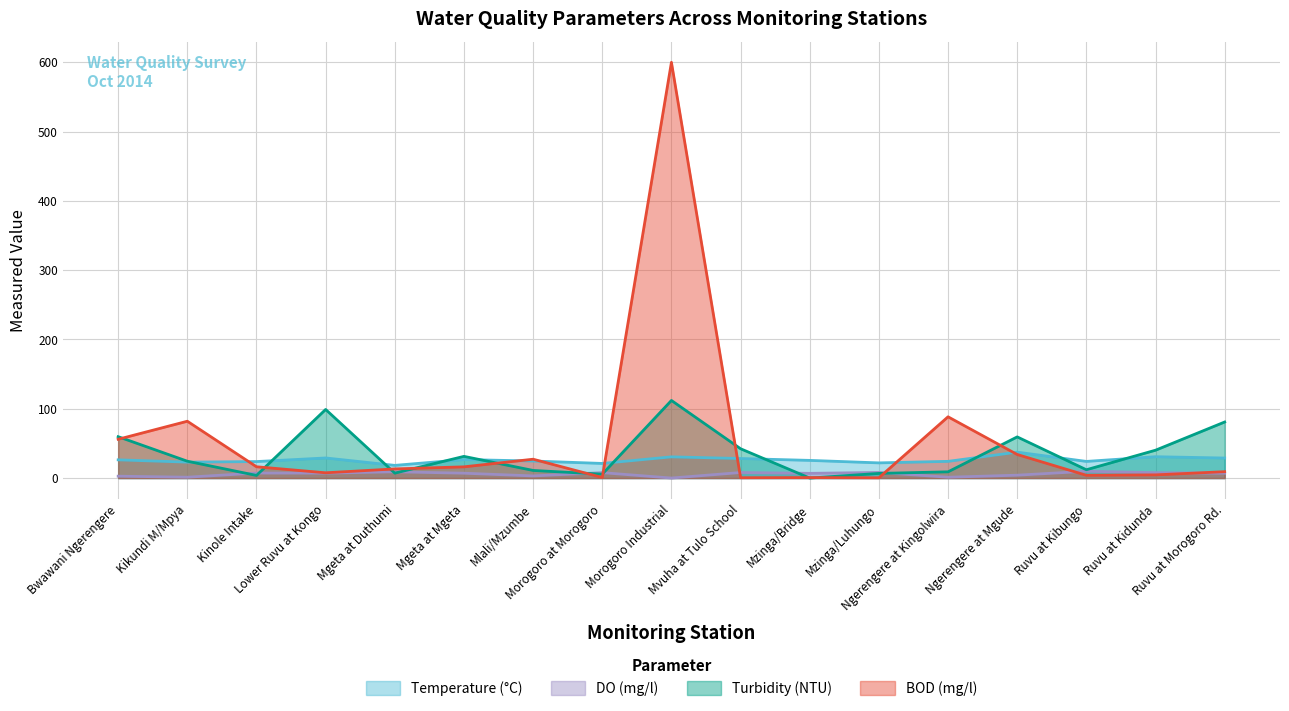

How many times do BOD (mg/l) and Temperature (°C) cross each other?

7